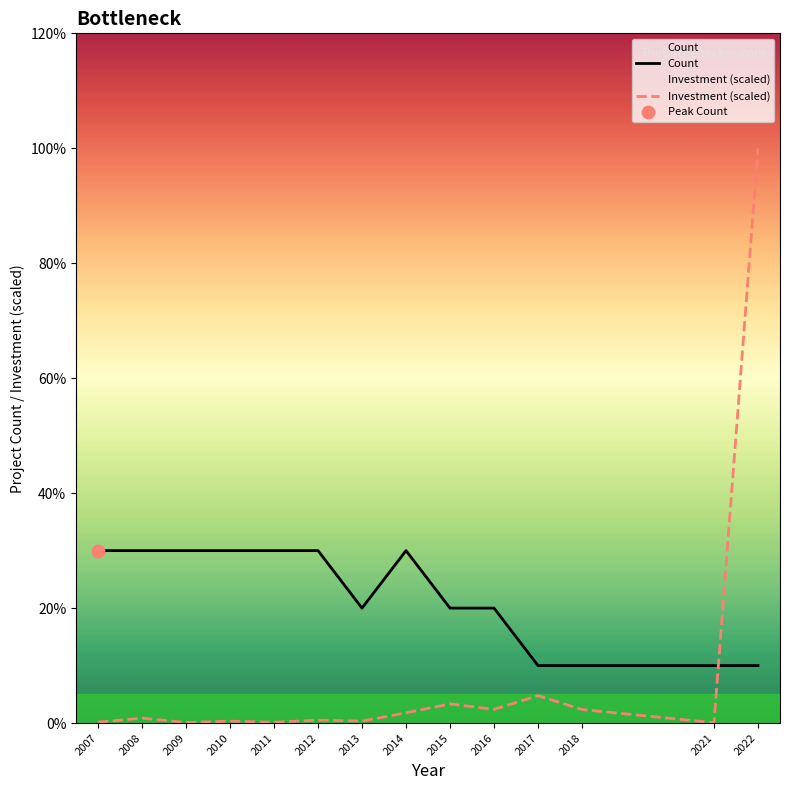

Which series reaches the maximum Y coordinate?

Investment (scaled)